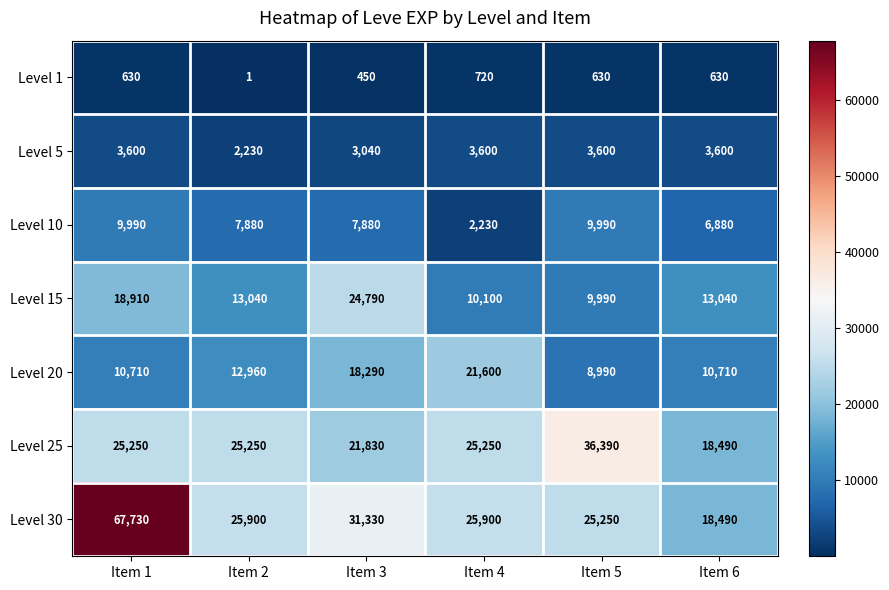

What is the difference between the second highest and second lowest values in the Level 20 series?

7580